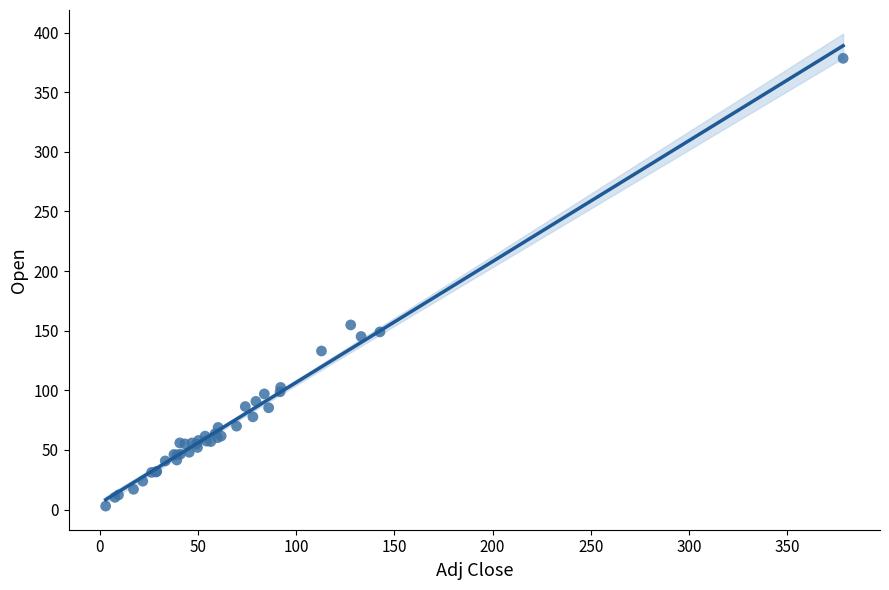

What Y value in the scatter plot is closest to 190?

154.9